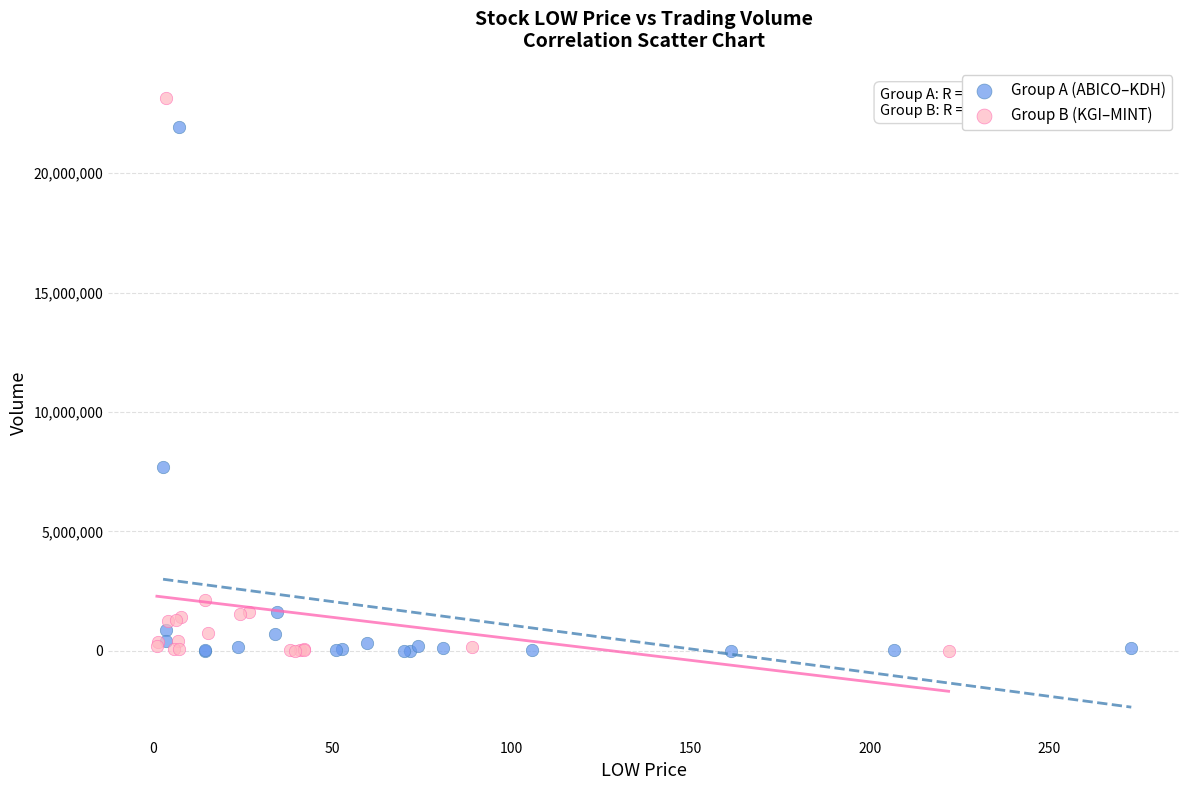

What are all the series names shown in the legend?

Group A (ABICO–KDH), Group B (KGI–MINT)